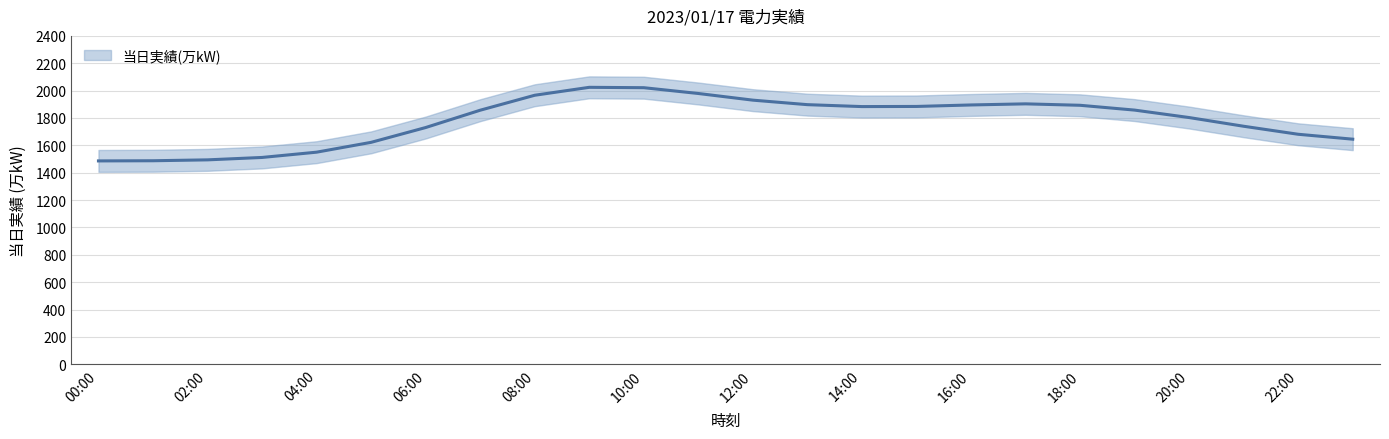

Rank the categories by value from lowest to highest.

00:00, 01:00, 02:00, 03:00, 04:00, 05:00, 23:00, 22:00, 06:00, 21:00, 20:00, 07:00, 19:00, 14:00, 15:00, 18:00, 16:00, 13:00, 17:00, 12:00, 08:00, 11:00, 10:00, 09:00